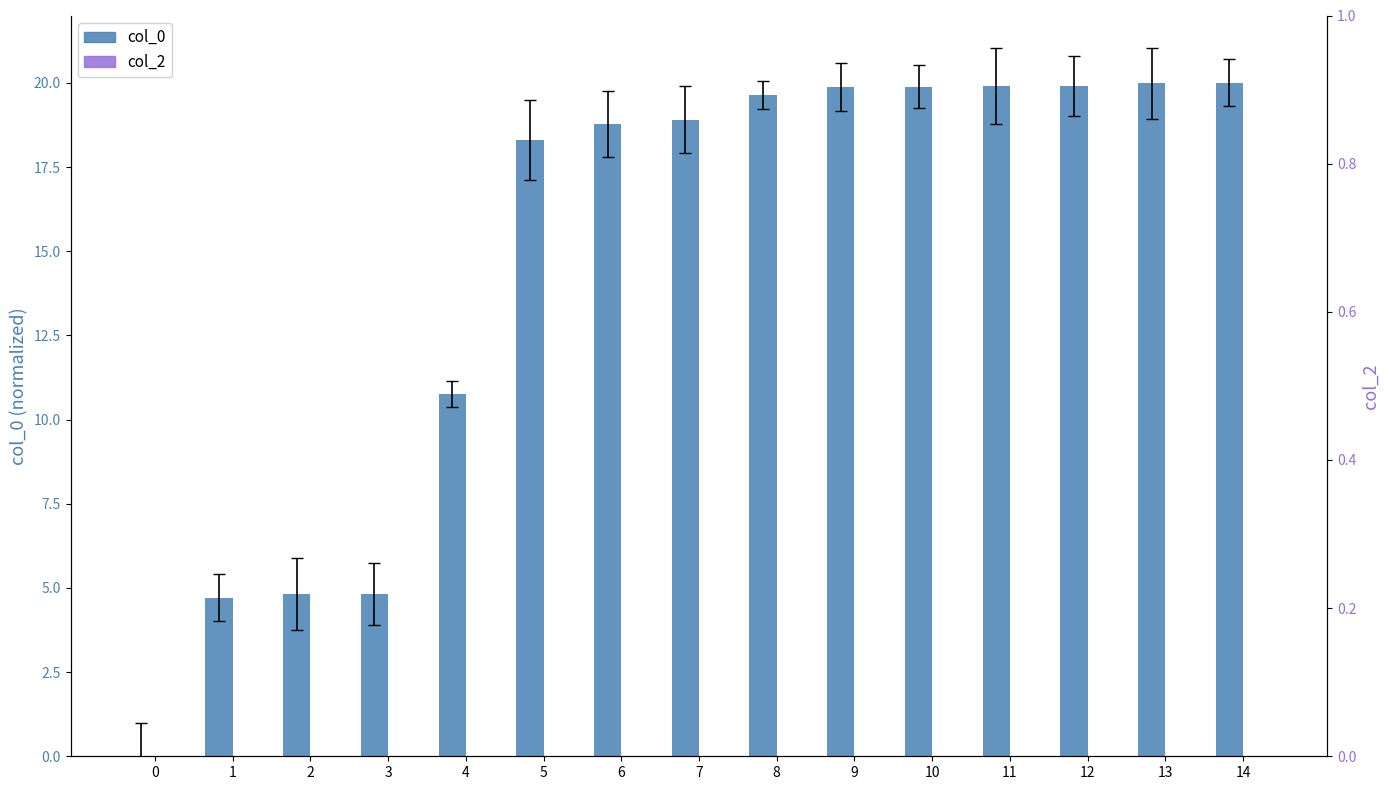

The col_2 series shows 0.0 at 11. True or false?

True